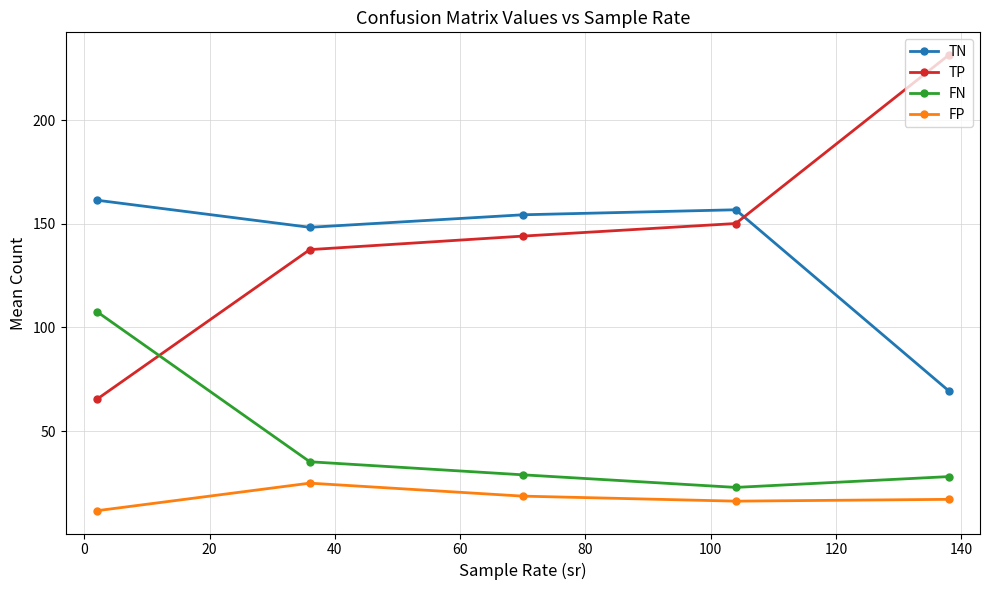

What is the difference between the maximum and minimum values in the FP series?

13.3